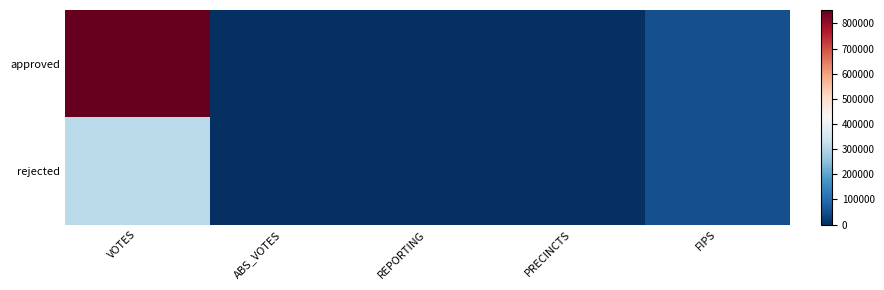

Reading left to right, what are all the values shown in this chart?

approved: VOTES=853102	ABS_VOTES=0	REPORTING=595	PRECINCTS=595	FIPS=53033
rejected: VOTES=312424	ABS_VOTES=0	REPORTING=595	PRECINCTS=595	FIPS=53033